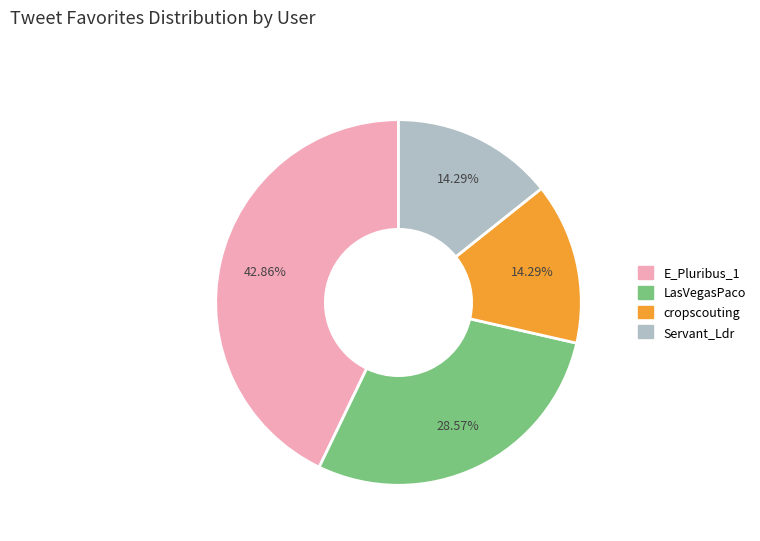

Is there any slice that represents more than half of the pie?

No